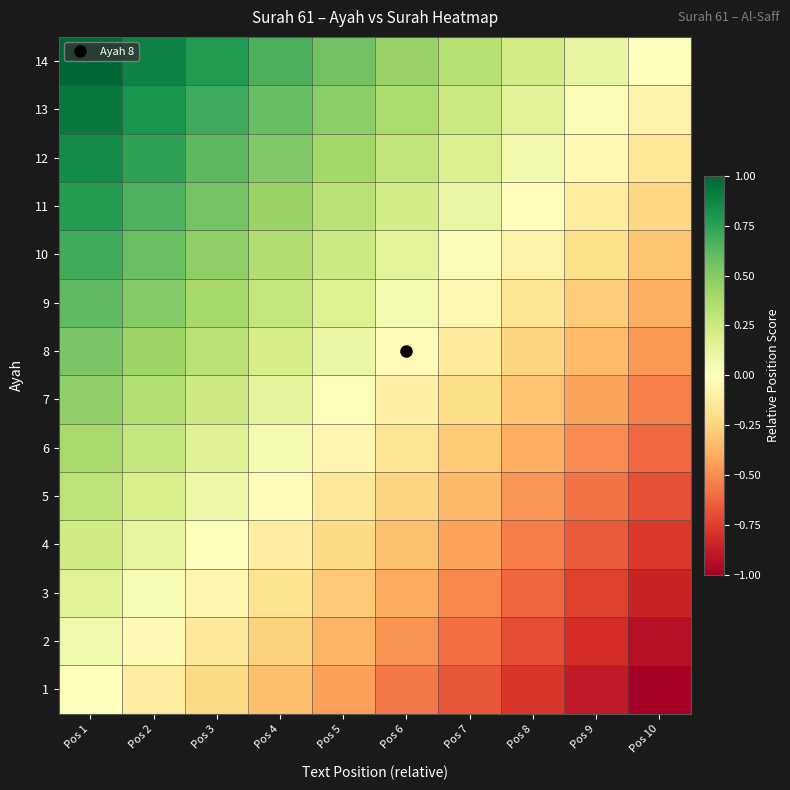

At which category does the chart reach its minimum across all series?

Pos 10